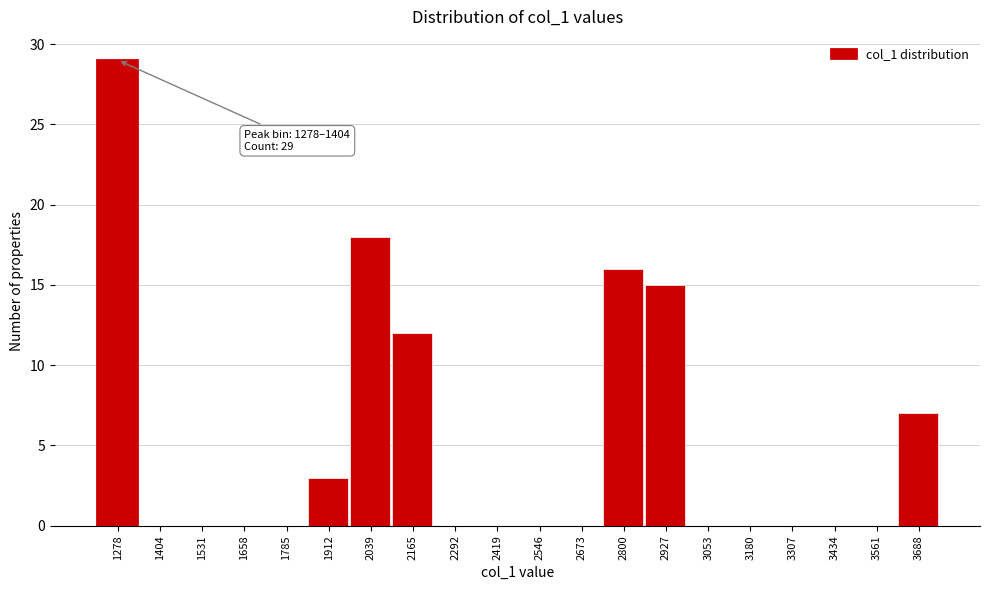

Reading left to right, extract all data points from this chart.

1278=29	1404=0	1531=0	1658=0	1785=0	1912=3	2039=18	2165=12	2292=0	2419=0	2546=0	2673=0	2800=16	2927=15	3053=0	3180=0	3307=0	3434=0	3561=0	3688=7